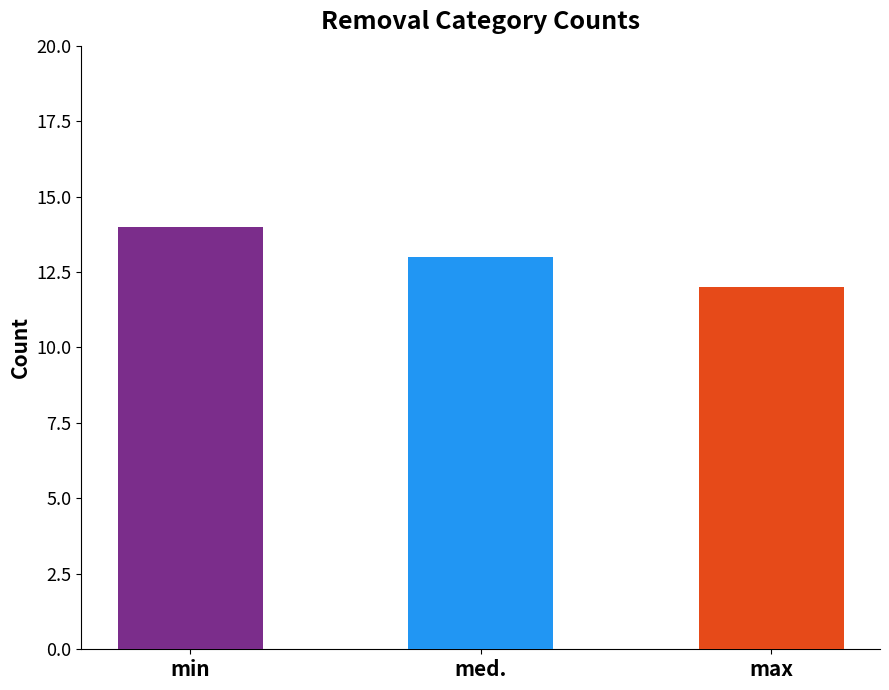

Reading left to right, what are all the values shown in this chart?

min=14	med.=13	max=12